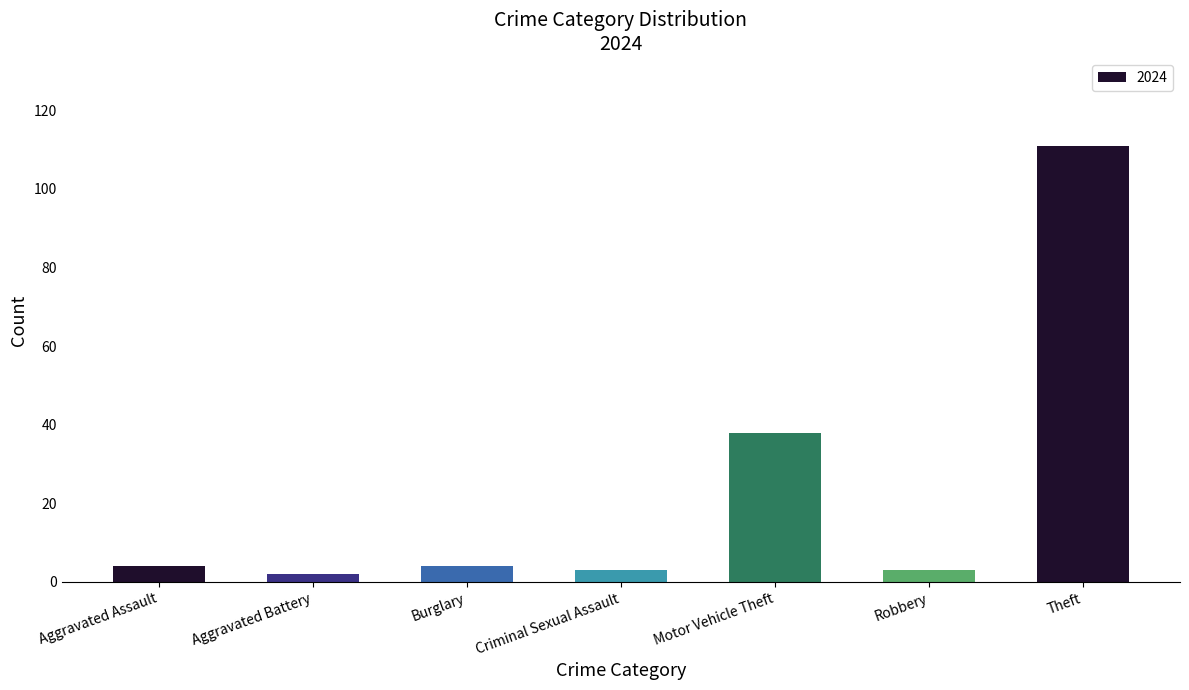

Reading left to right, list all the values displayed in this chart.

Aggravated Assault=4	Aggravated Battery=2	Burglary=4	Criminal Sexual Assault=3	Motor Vehicle Theft=38	Robbery=3	Theft=111